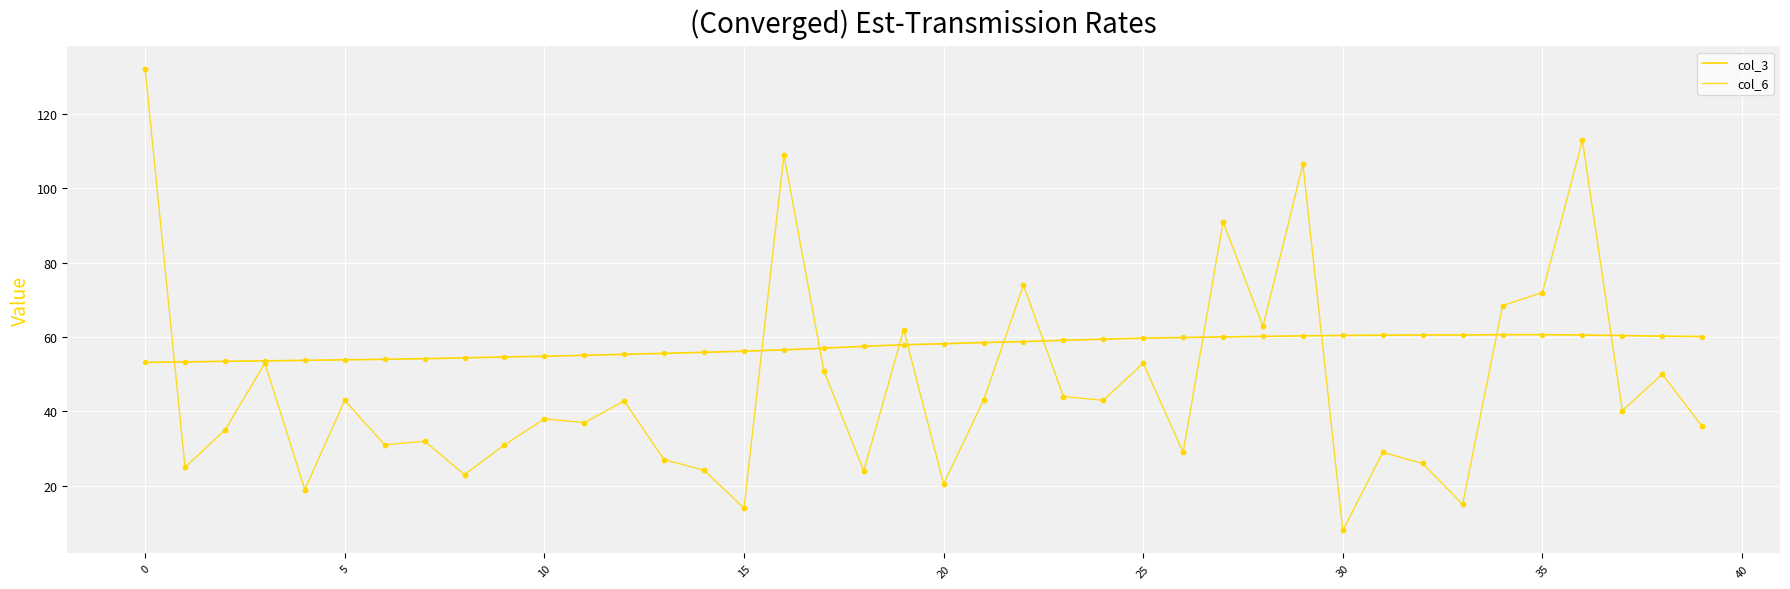

Which series has the largest total across all categories?

col_3